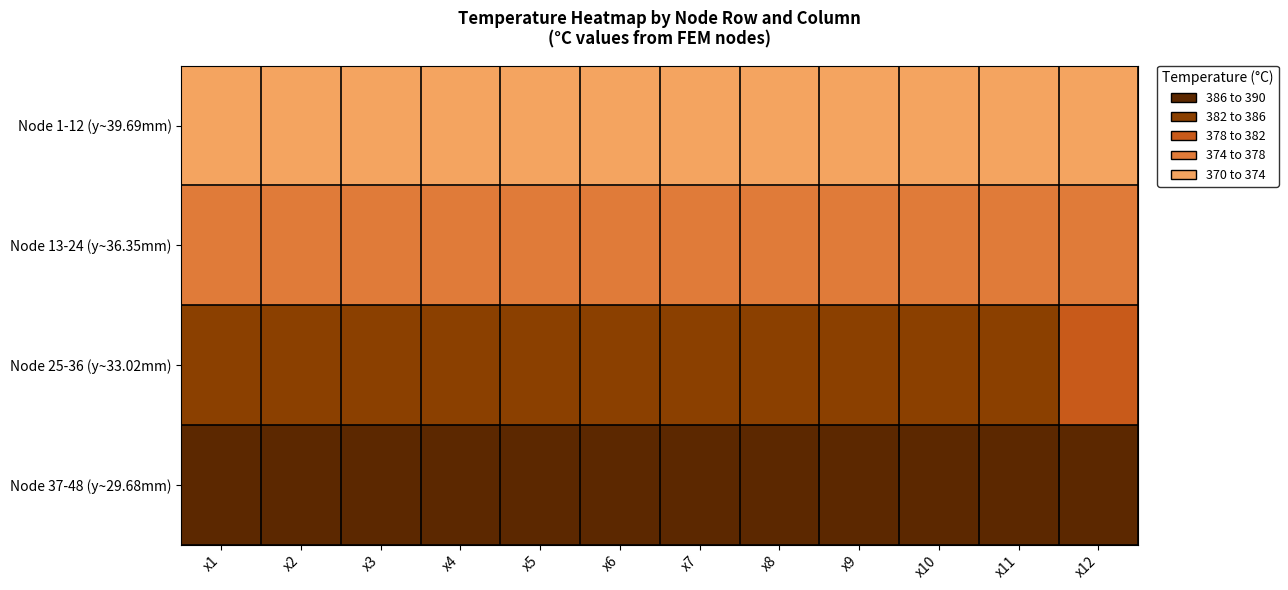

What is the spread (max minus min) of values at x12?

18.0